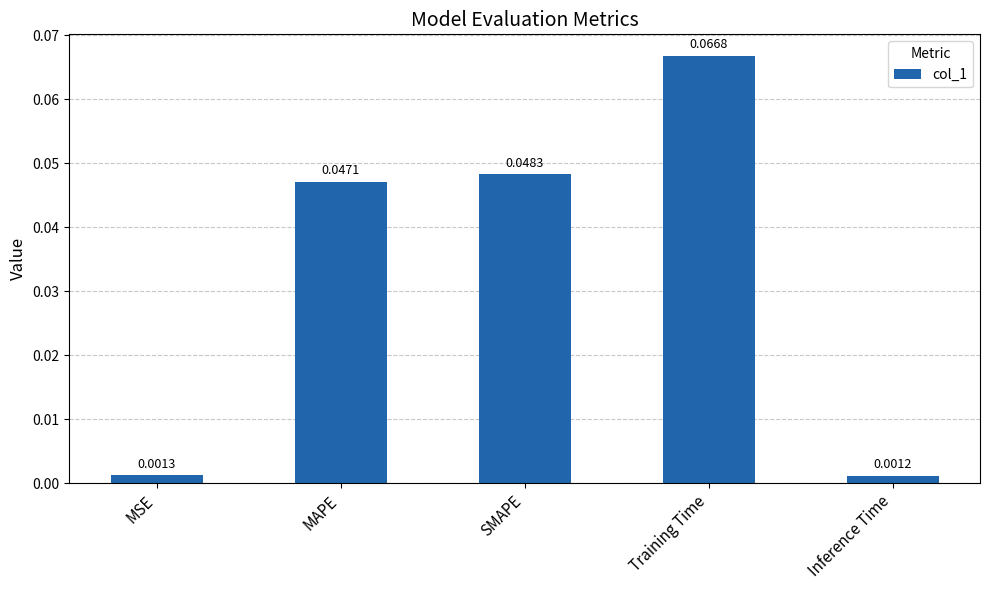

List the labels in order of value, largest first.

Training Time, SMAPE, MAPE, MSE, Inference Time